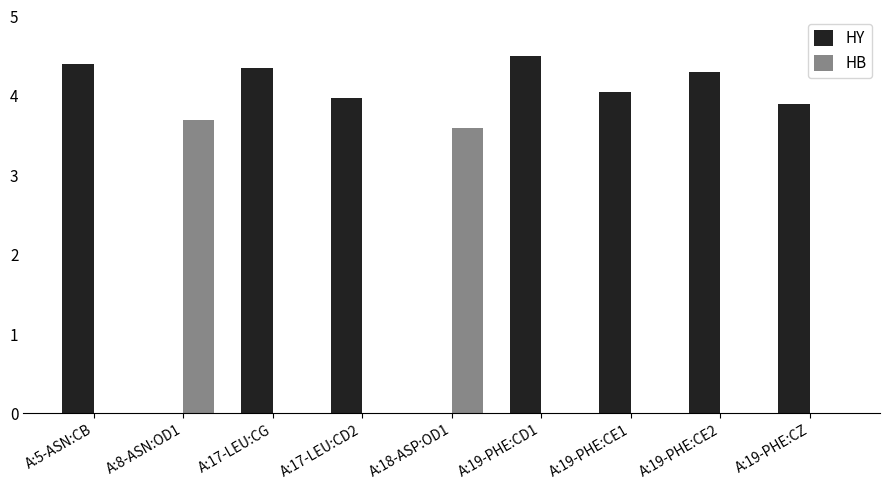

The value of HB at A:17-LEU:CD2 is -2.5. True or false?

False